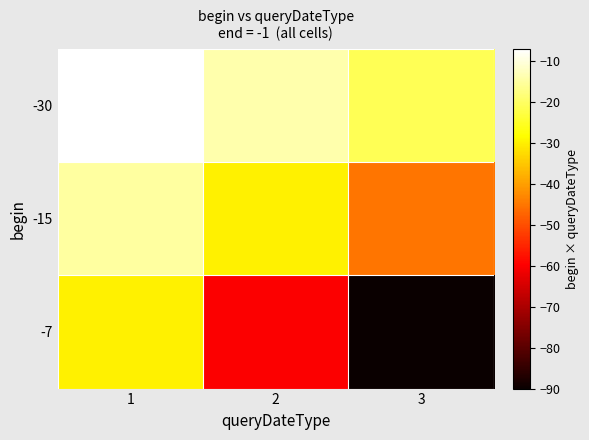

What is the total value across all series at 3?

-156